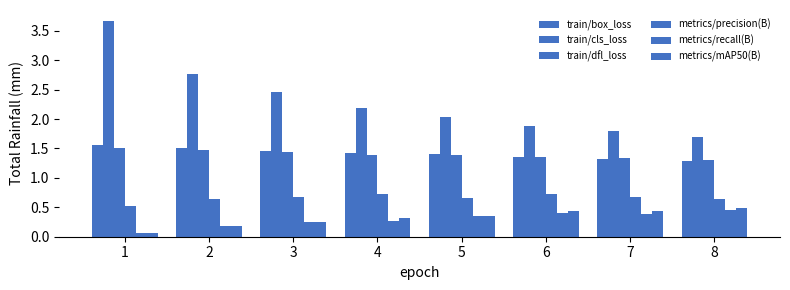

The train/cls_loss series shows 1.0 at 8. True or false?

False